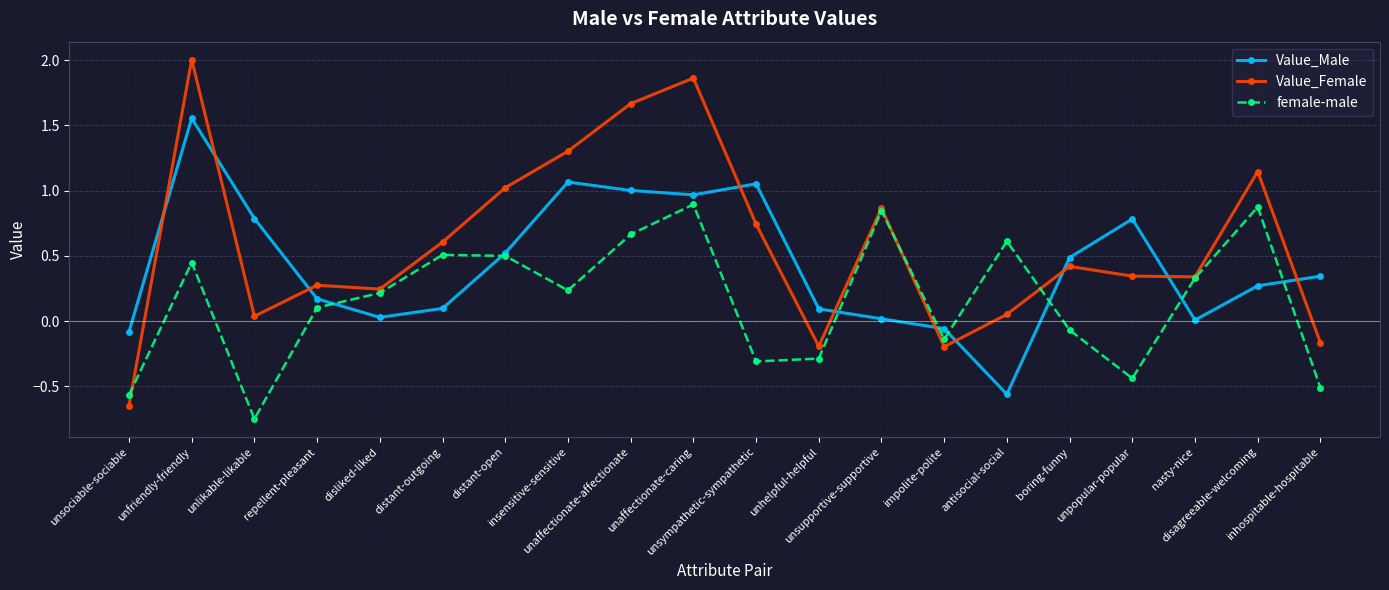

Is the value of female-male at impolite-polite greater than the value of Value_Male at nasty-nice?

No